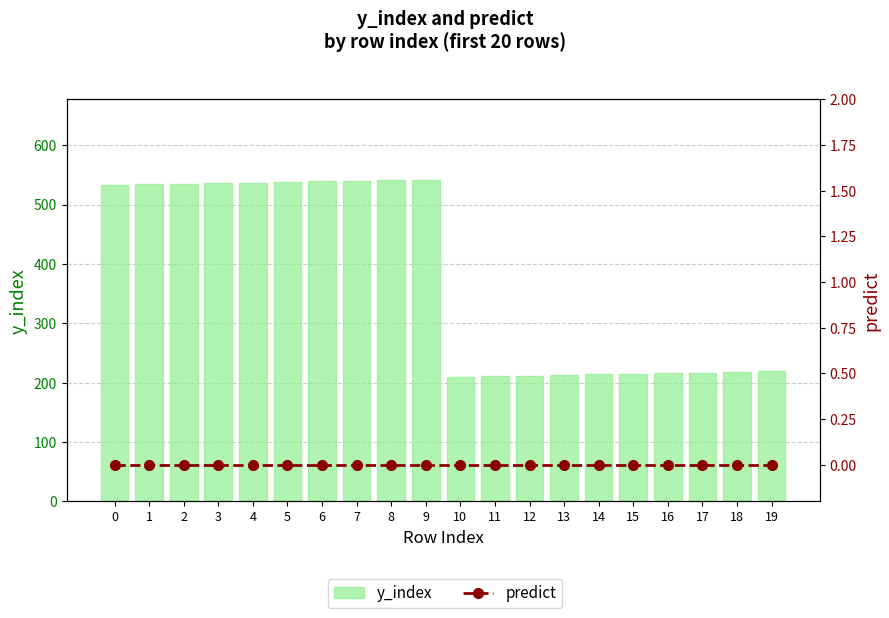

What is the total value across all series at 10?

210